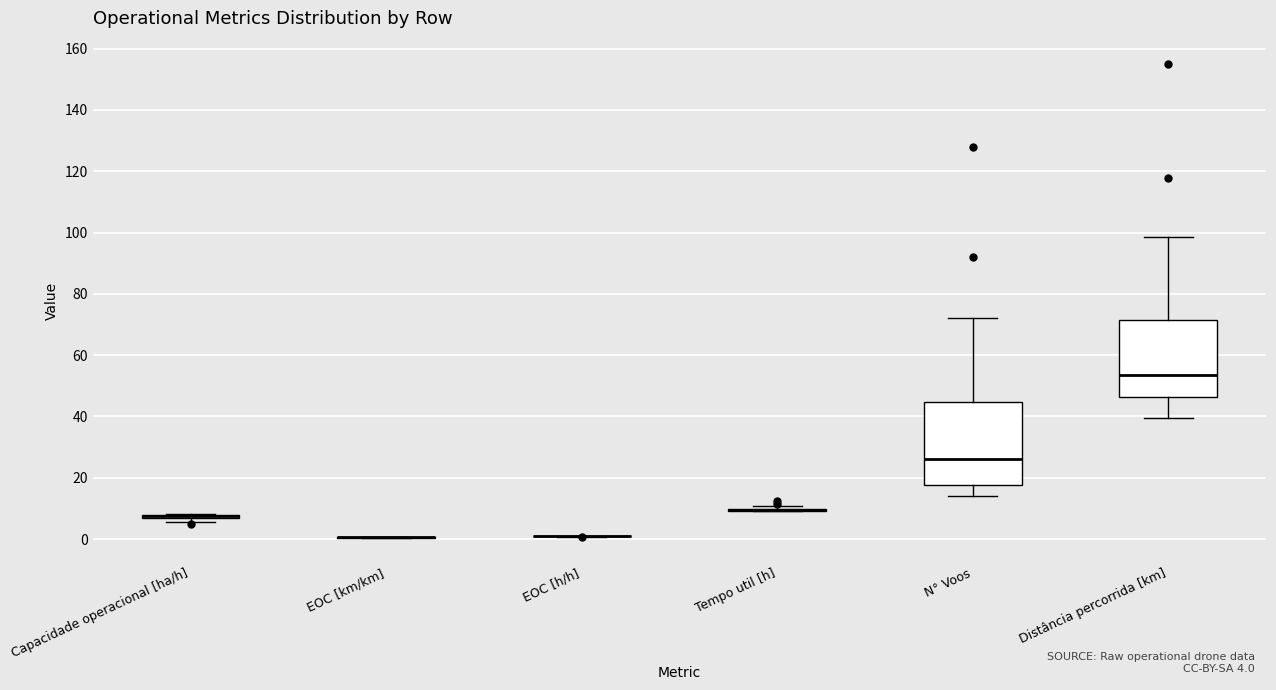

Where is the lower edge of the box for Capacidade operacional [ha/h] on the y-axis? The values are not printed on the chart, so give them approximately, as read against the axis.

6